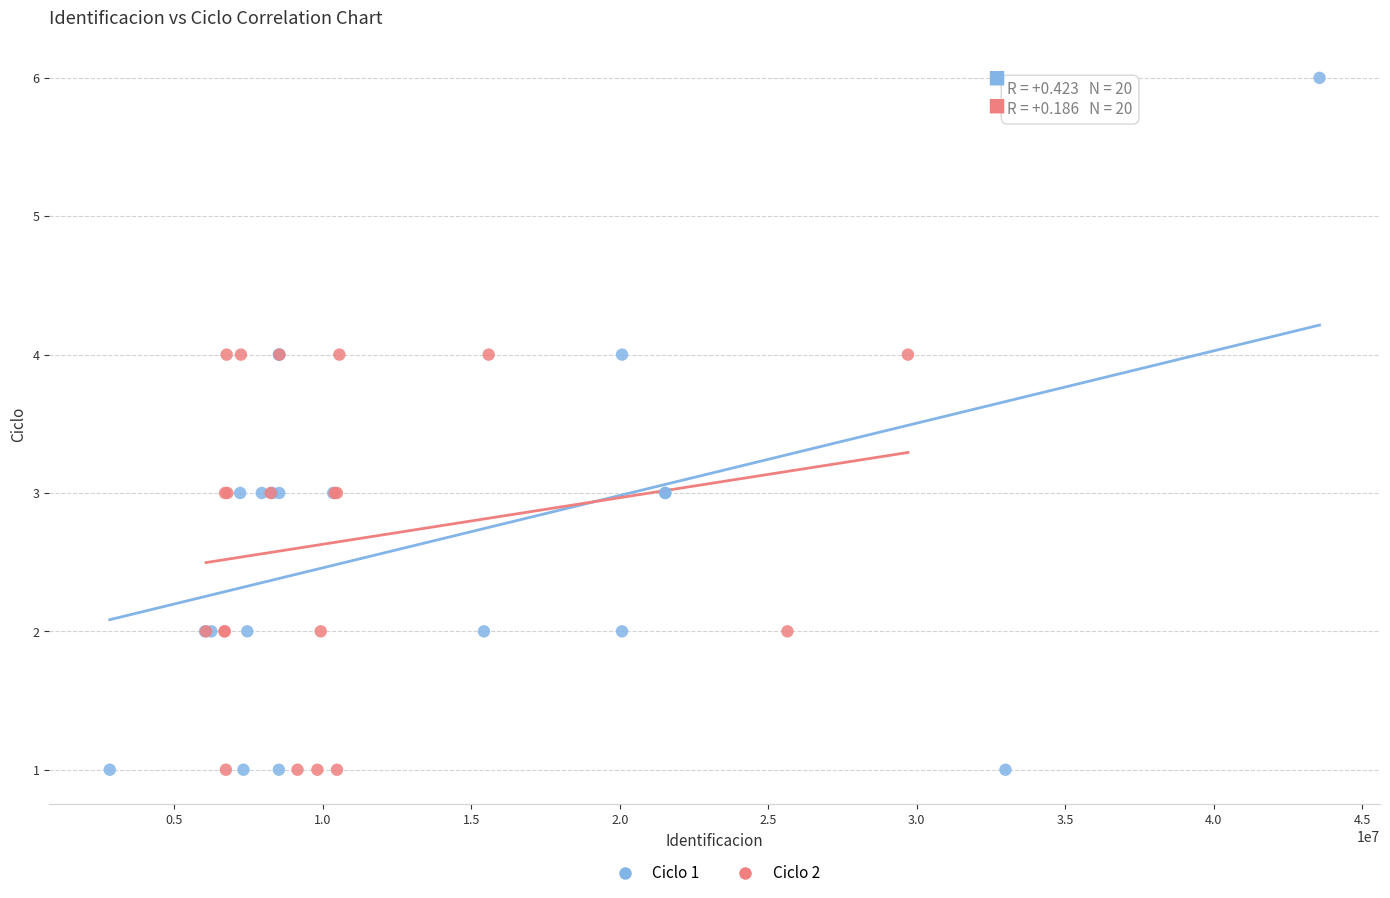

Which series contains the highest Y value?

Ciclo 1